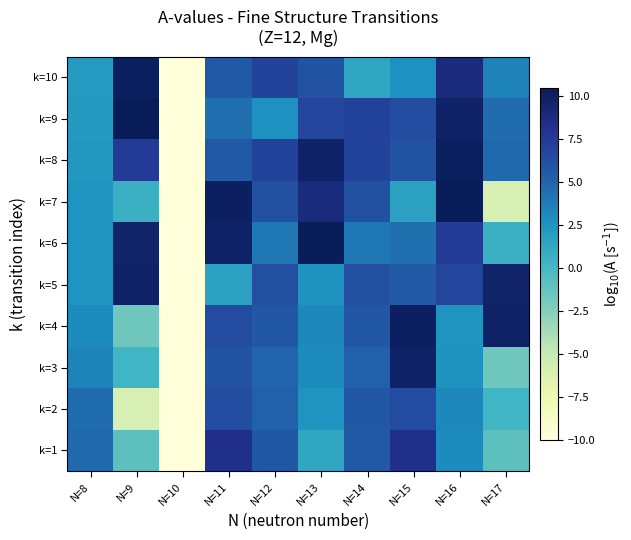

Reading right to left, extract all data points from this chart.

k=1: N=17=-0.9	N=16=3.1	N=15=8.3	N=14=5.6	N=13=1.3	N=12=5.7	N=11=8.3	N=10=-10.0	N=9=-0.9	N=8=4.7
k=2: N=17=0.3	N=16=3.2	N=15=6.4	N=14=5.7	N=13=2.5	N=12=5.2	N=11=6.3	N=10=-10.0	N=9=-6.0	N=8=4.6
k=3: N=17=-1.7	N=16=2.6	N=15=9.8	N=14=5.2	N=13=3.1	N=12=5.0	N=11=6.0	N=10=-10.0	N=9=0.3	N=8=3.4
k=4: N=17=9.9	N=16=2.5	N=15=10.1	N=14=5.7	N=13=3.2	N=12=5.7	N=11=6.4	N=10=-10.0	N=9=-1.7	N=8=3.1
k=5: N=17=9.6	N=16=6.8	N=15=5.6	N=14=6.2	N=13=2.6	N=12=6.2	N=11=1.6	N=10=-10.0	N=9=9.9	N=8=2.5
k=6: N=17=0.6	N=16=7.5	N=15=4.5	N=14=4.0	N=13=10.5	N=12=4.0	N=11=9.8	N=10=-10.0	N=9=9.6	N=8=2.5
k=7: N=17=-6.0	N=16=10.5	N=15=1.6	N=14=6.1	N=13=8.8	N=12=6.1	N=11=10.1	N=10=-10.0	N=9=0.6	N=8=2.5
k=8: N=17=4.7	N=16=10.2	N=15=6.0	N=14=7.0	N=13=9.7	N=12=7.0	N=11=5.6	N=10=-10.0	N=9=7.5	N=8=2.4
k=9: N=17=4.6	N=16=9.7	N=15=6.3	N=14=7.0	N=13=6.8	N=12=2.7	N=11=4.5	N=10=-10.0	N=9=10.5	N=8=2.2
k=10: N=17=3.4	N=16=8.8	N=15=2.7	N=14=1.3	N=13=6.0	N=12=7.0	N=11=5.6	N=10=-10.0	N=9=10.2	N=8=2.1